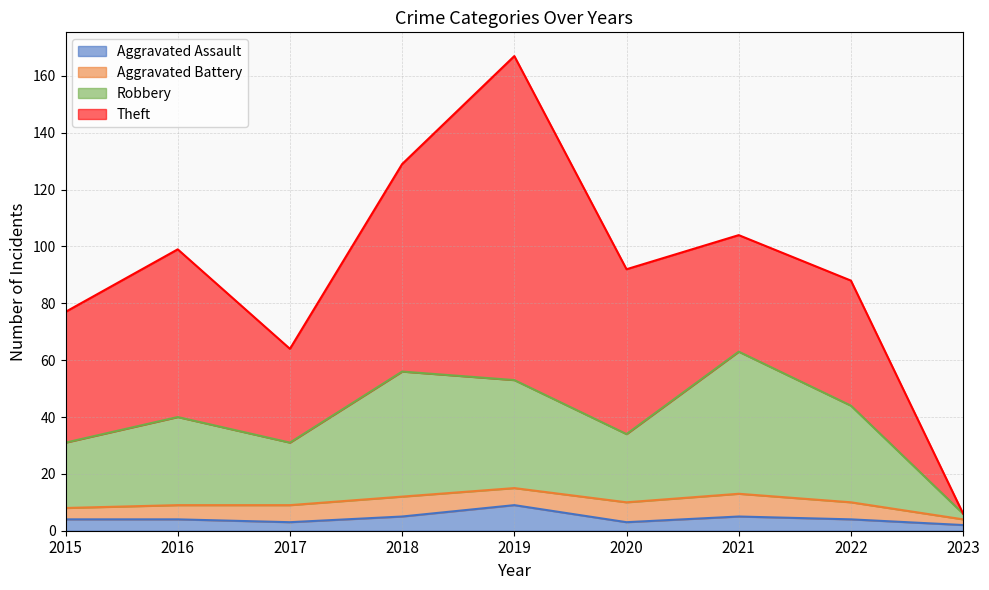

Which category has the lowest value in the Aggravated Assault series?

2023